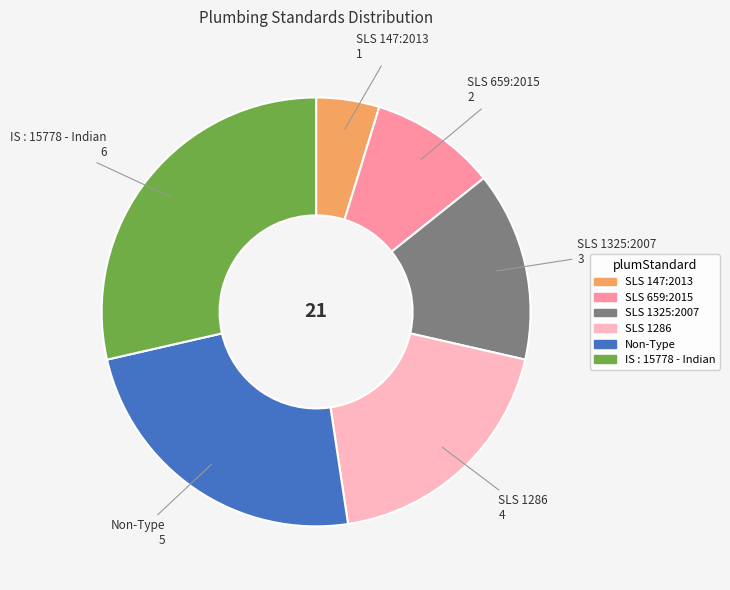

Is there any slice that represents more than half of the pie?

No